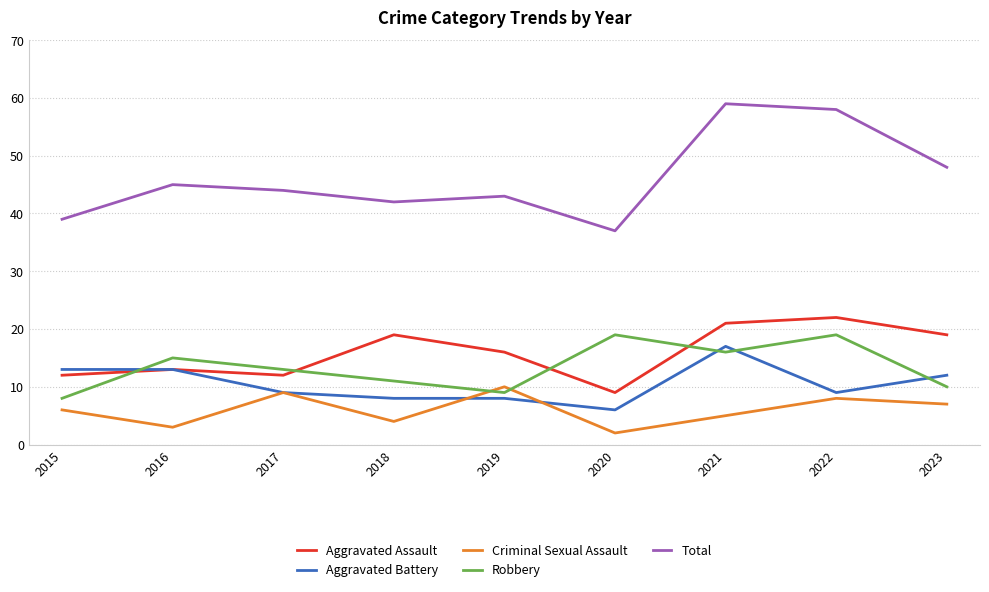

Where is the first local minimum for Aggravated Assault?

2017